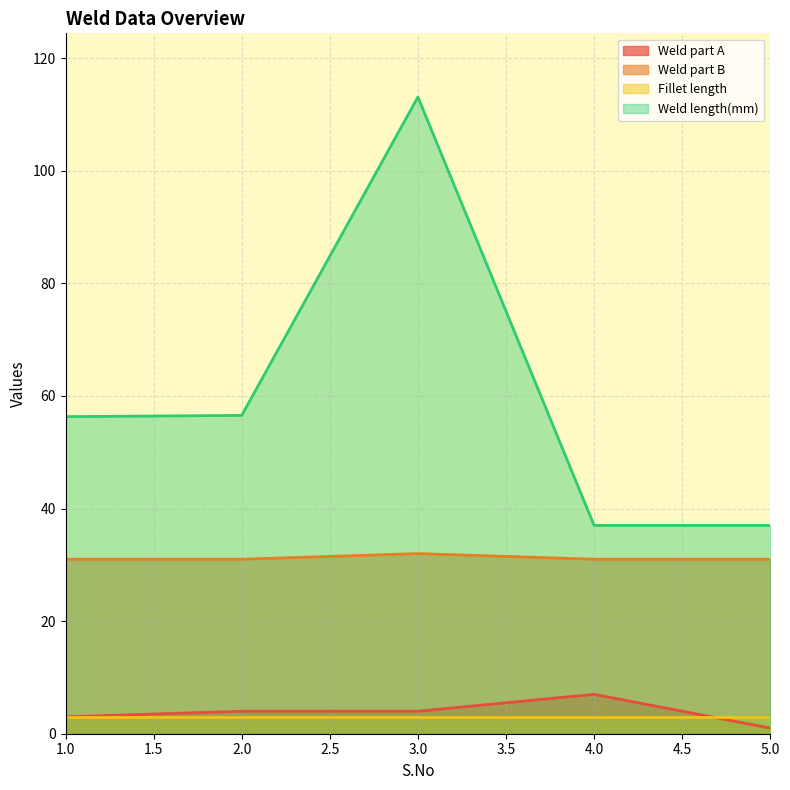

How many categories are shown in the chart?

5